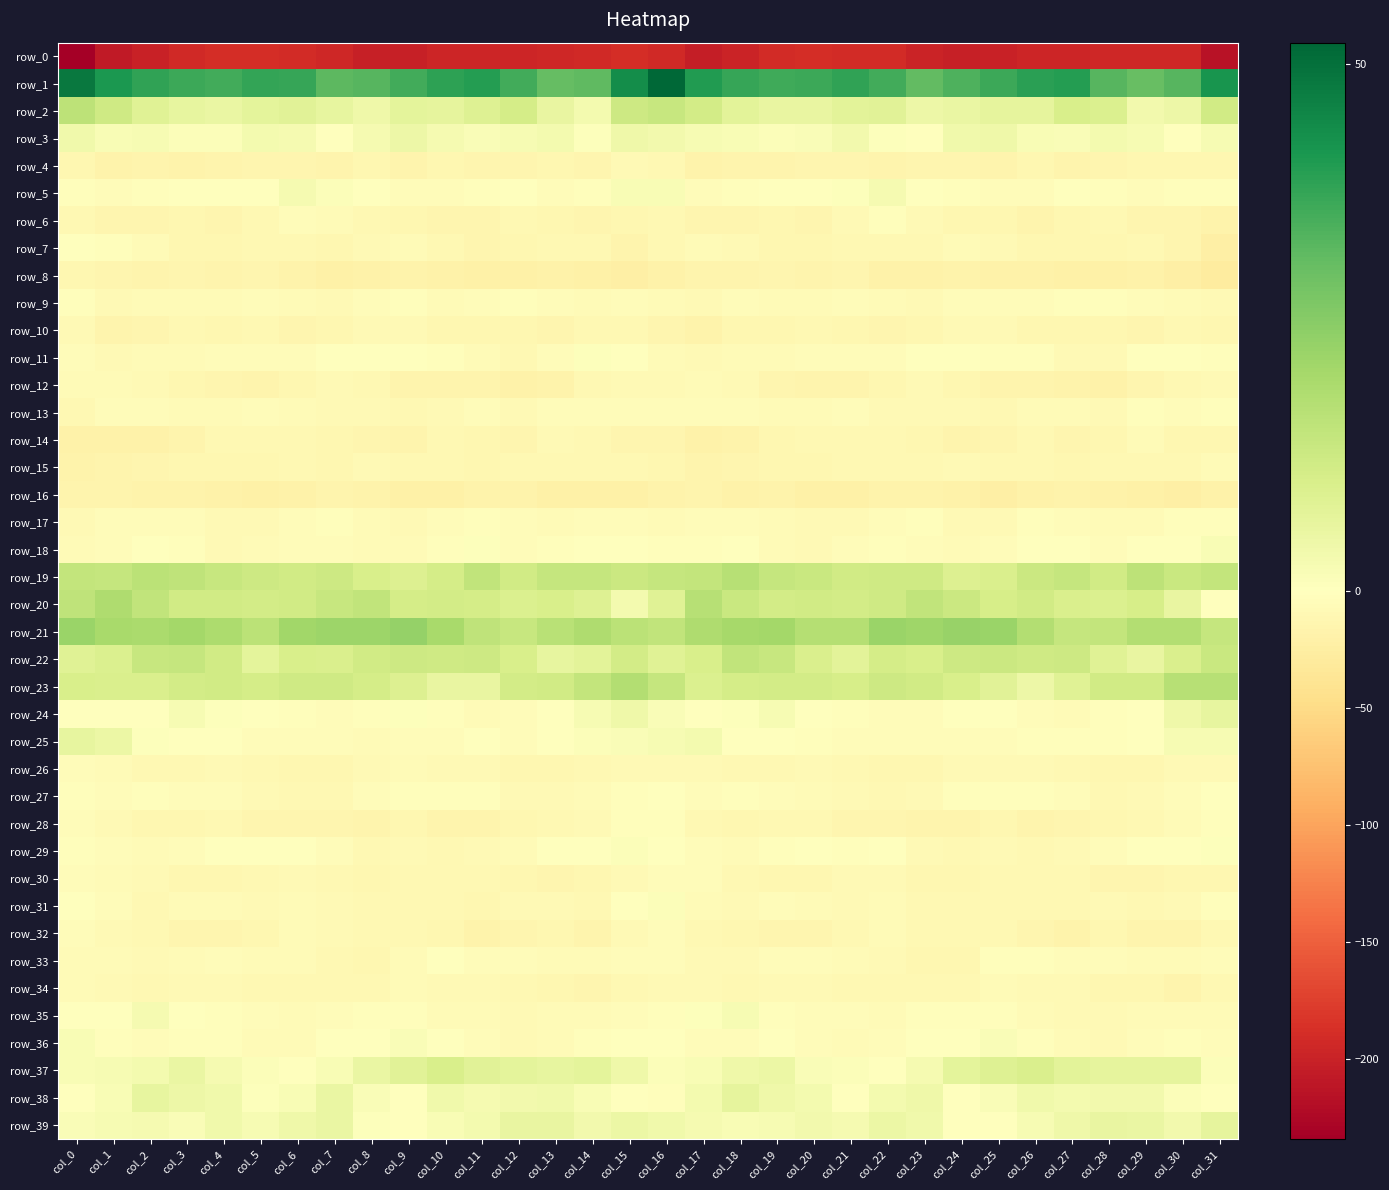

The row_28 series shows -11.7 at col_28. True or false?

True